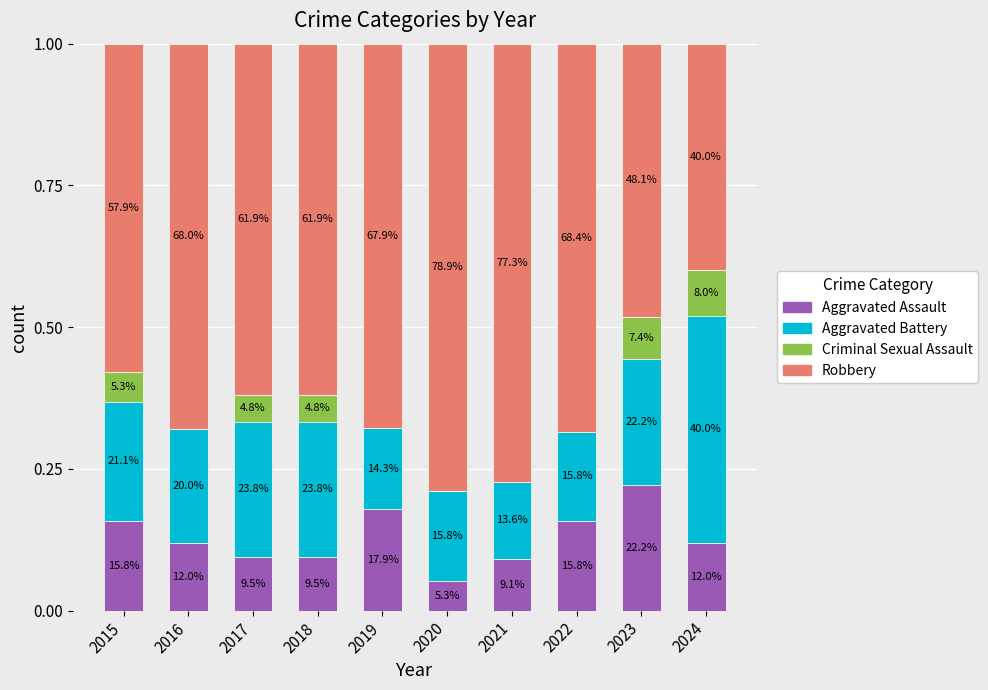

Which series has the largest total across all categories?

Robbery